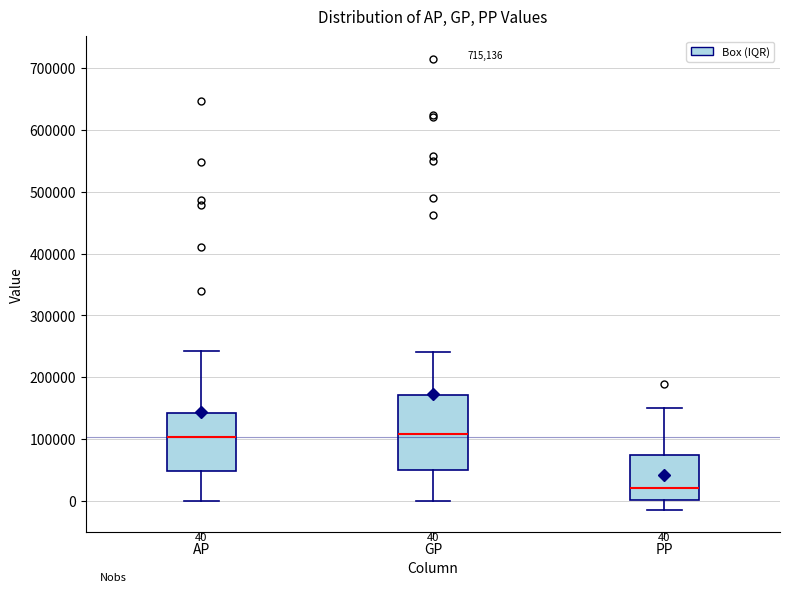

Comparing the boxes themselves (not the whiskers), which one is the tallest?

GP